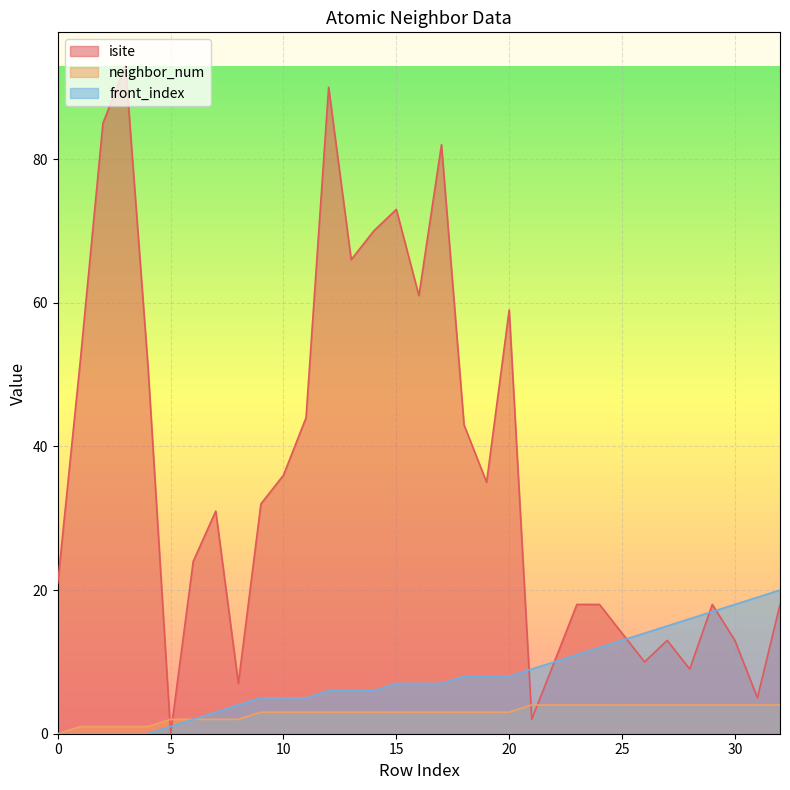

True or false: neighbor_num and front_index intersect in this chart.

False